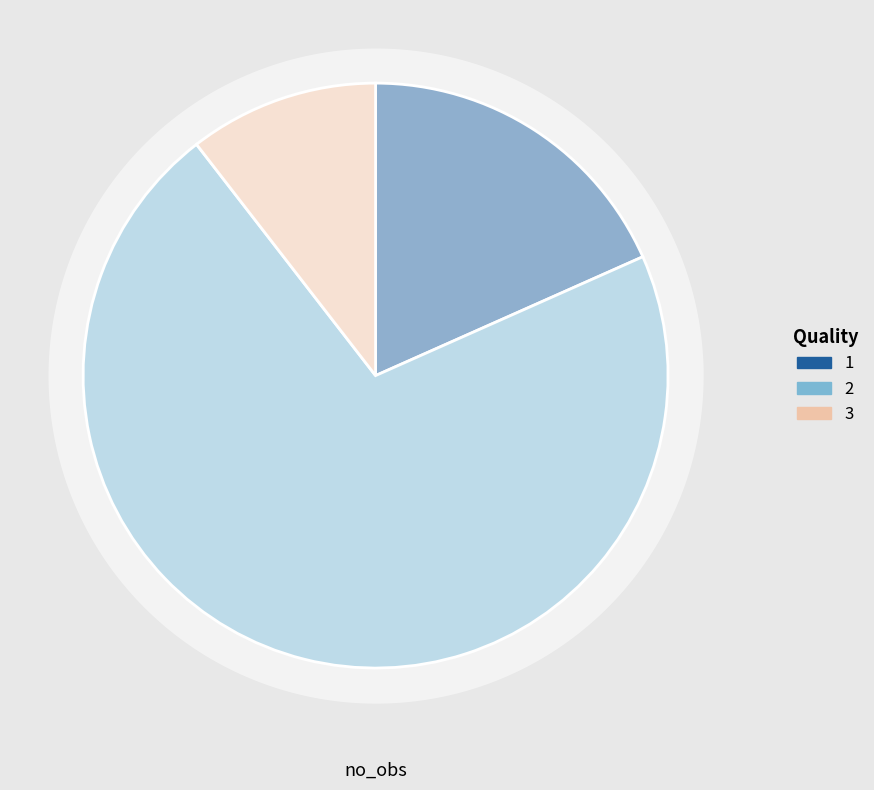

Rank the categories by value from highest to lowest.

2, 1, 3